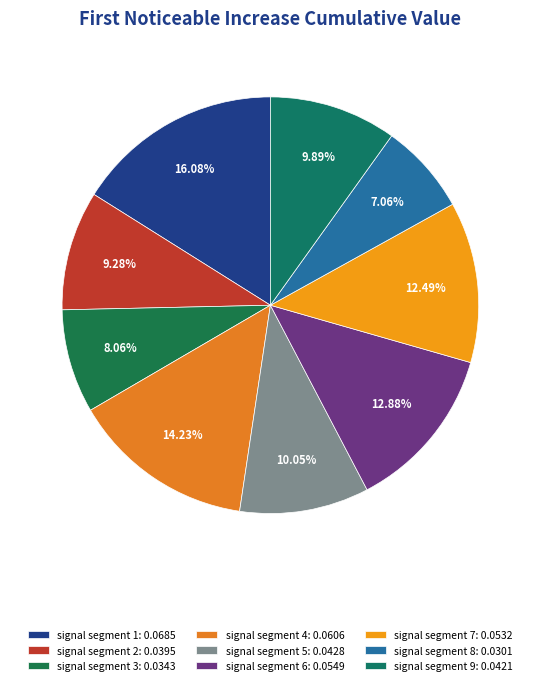

Which category has the biggest portion of the pie?

signal segment 1